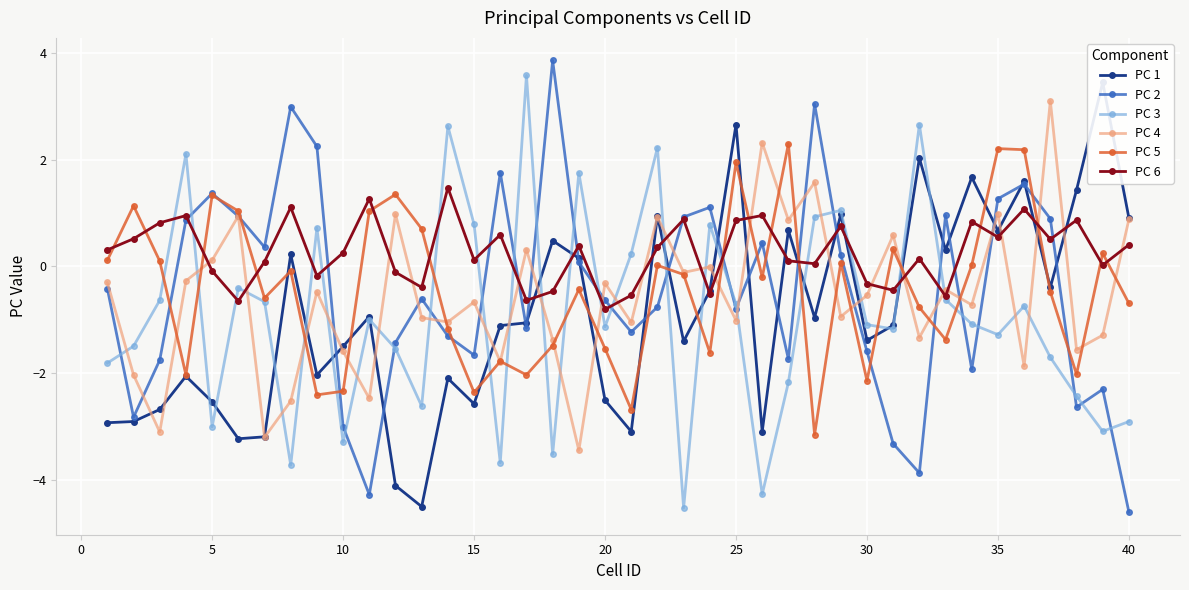

True or false: PC 6 has more than 1 interior local peaks.

True